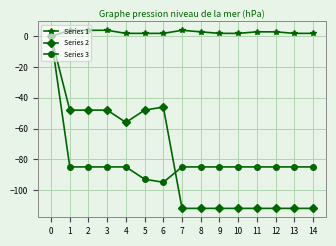

Is the value of Series 3 at 6 greater than the value of Series 1 at 10?

No